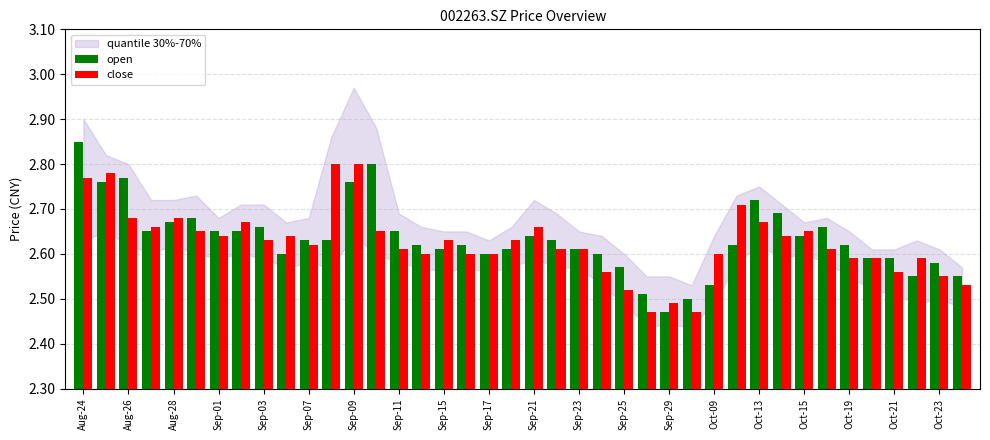

What is the sum of all close values?

105.0